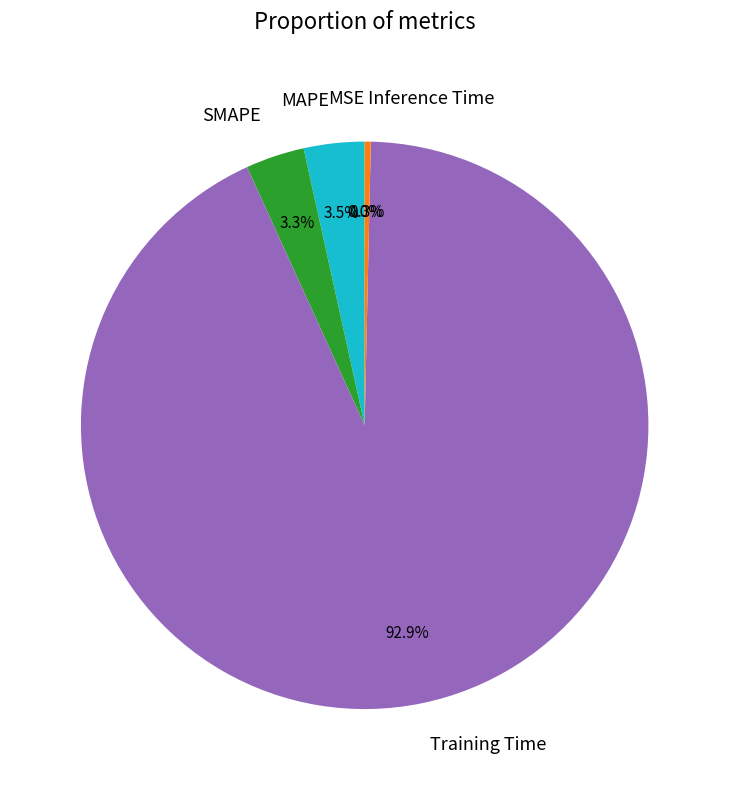

What is the total percentage of MAPE and SMAPE?

6.8%